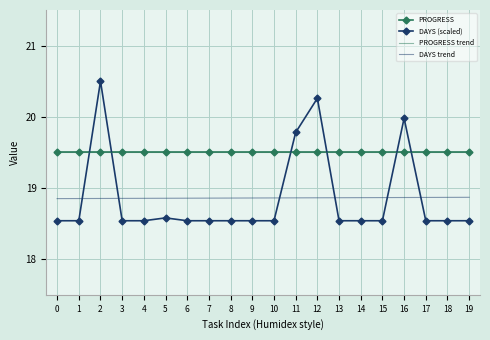

What is the value of the DAYS trend point at the 19th from the left?

18.9